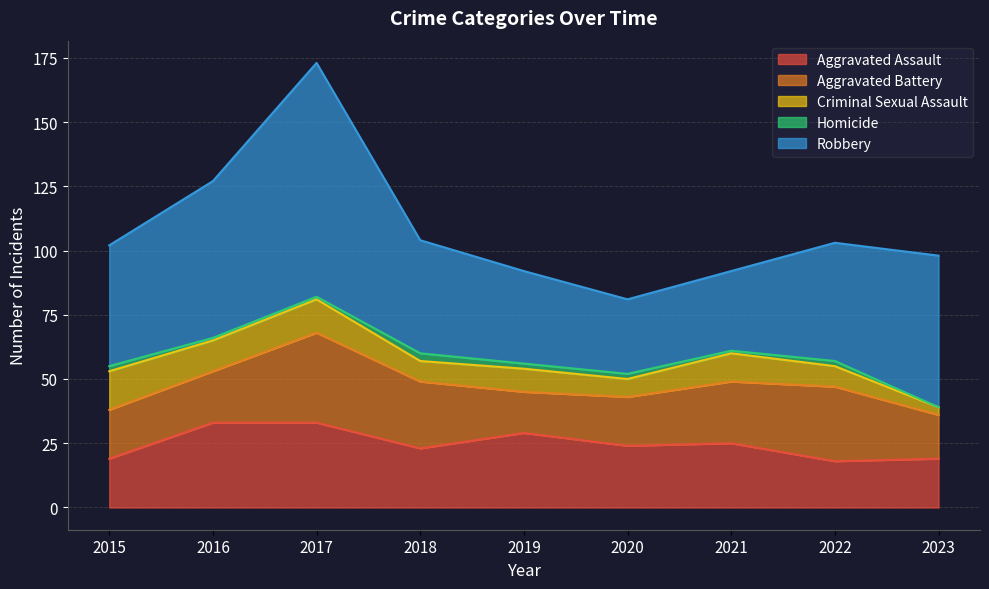

True or false: Robbery and Aggravated Assault cross at least once.

False